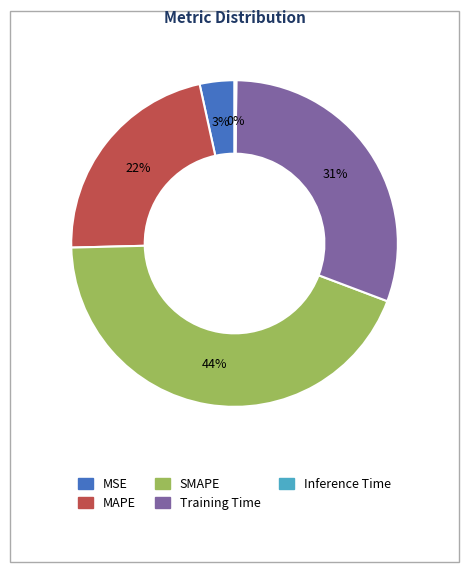

To the nearest percent, what is the average slice percentage?

20%